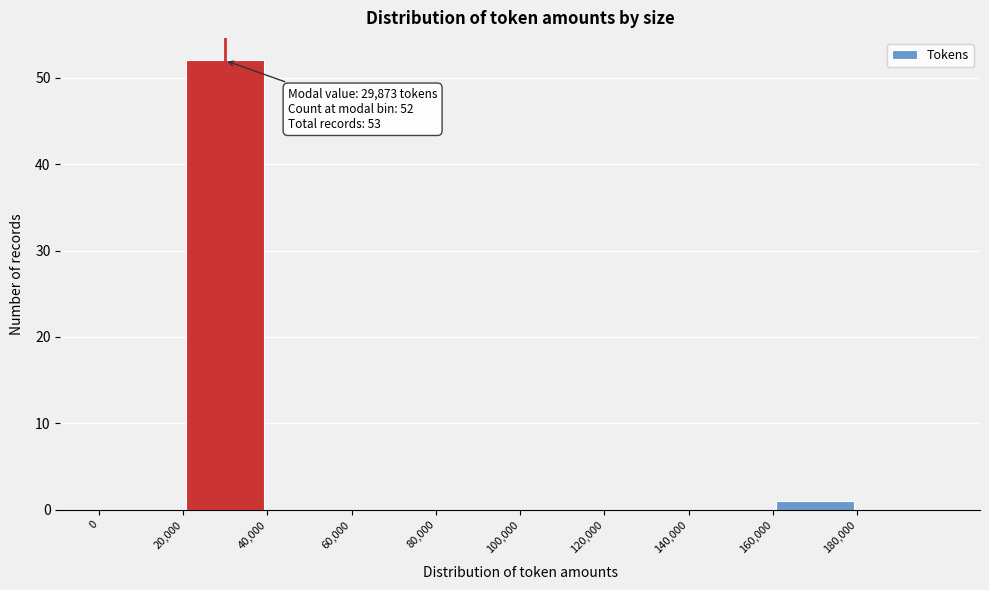

Which range on the x-axis has the tallest bar?

20000 to 40000